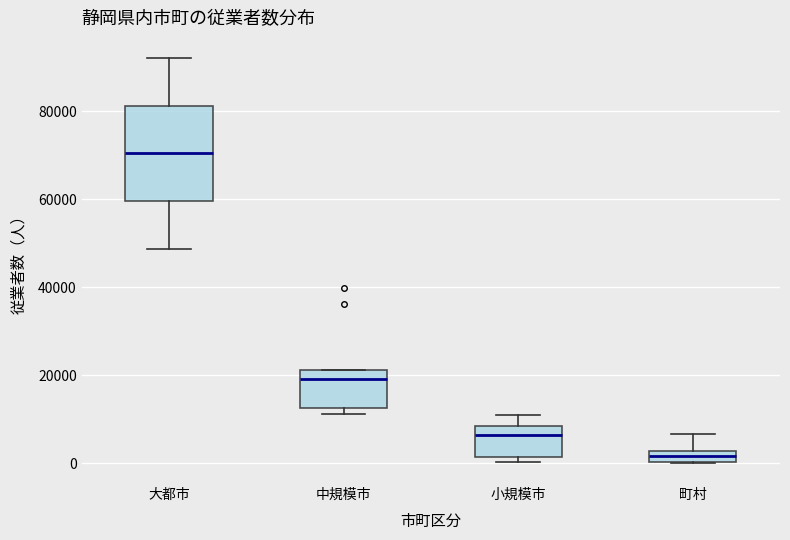

Which box is the tallest, from its lower edge to its upper edge?

大都市